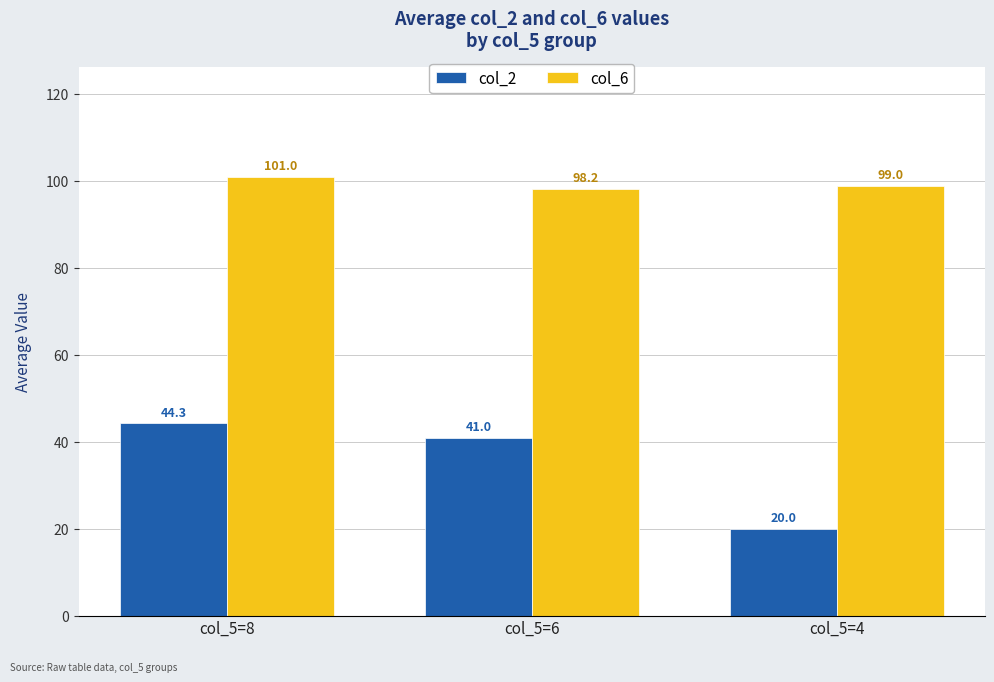

Reading left to right, list all the values displayed in this chart.

col_2: 44.3	41.0	20.0
col_6: 101.0	98.2	99.0